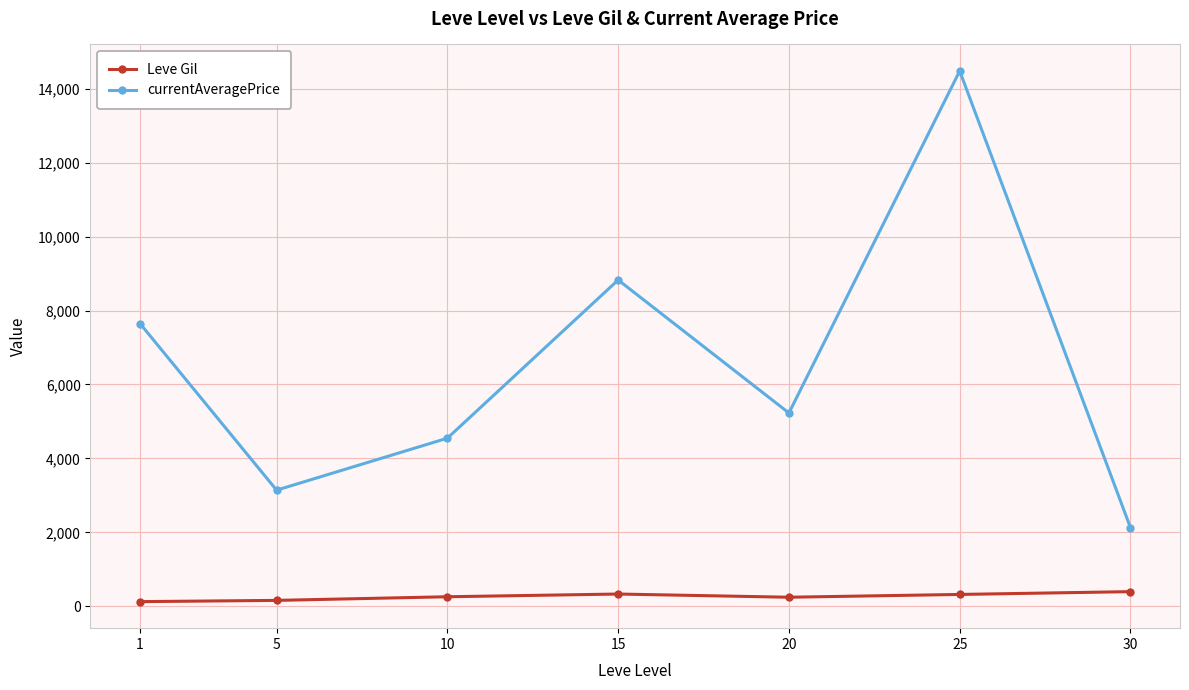

Read the Leve Gil value at 10.

256.0